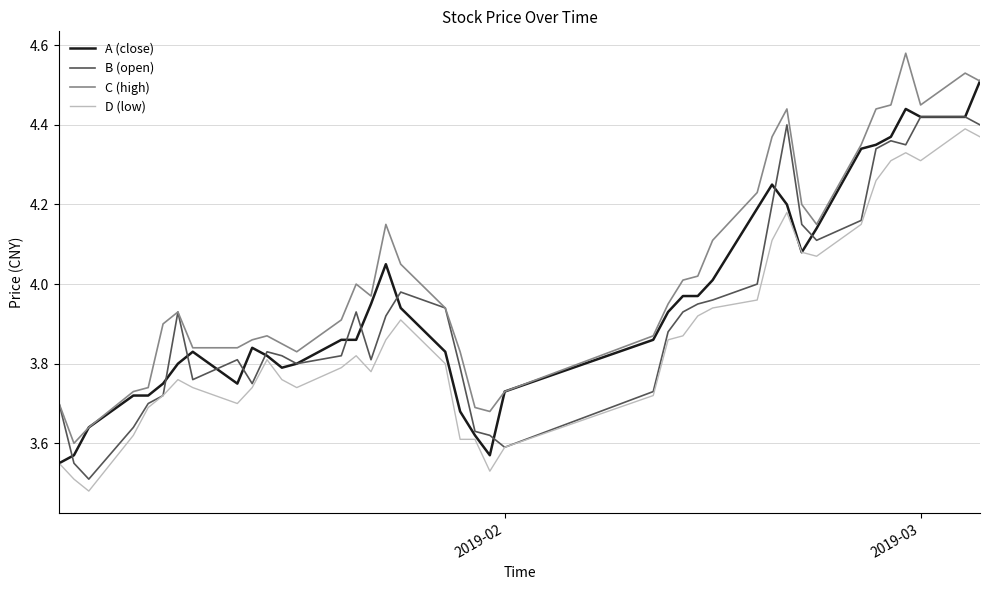

Reading left to right, transcribe all the data shown in this chart.

close: 3.5	3.6	3.6	3.7	3.7	3.8	3.8	3.8	3.8	3.8	3.8	3.8	3.8	3.9	3.9	4.0	4.0	3.9	3.8	3.7	3.6	3.6	3.7	3.9	3.9	4.0	4.0	4.0	4.2	4.2	4.2	4.1	4.1	4.3	4.3	4.4	4.4	4.4	4.4	4.5
open: 3.7	3.5	3.5	3.6	3.7	3.7	3.9	3.8	3.8	3.8	3.8	3.8	3.8	3.8	3.9	3.8	3.9	4.0	3.9	3.8	3.6	3.6	3.6	3.7	3.9	3.9	4.0	4.0	4.0	4.2	4.4	4.2	4.1	4.2	4.3	4.4	4.3	4.4	4.4	4.4
high: 3.7	3.6	3.6	3.7	3.7	3.9	3.9	3.8	3.8	3.9	3.9	3.9	3.8	3.9	4.0	4.0	4.2	4.0	3.9	3.8	3.7	3.7	3.7	3.9	4.0	4.0	4.0	4.1	4.2	4.4	4.4	4.2	4.2	4.3	4.4	4.5	4.6	4.5	4.5	4.5
low: 3.5	3.5	3.5	3.6	3.7	3.7	3.8	3.7	3.7	3.7	3.8	3.8	3.7	3.8	3.8	3.8	3.9	3.9	3.8	3.6	3.6	3.5	3.6	3.7	3.9	3.9	3.9	3.9	4.0	4.1	4.2	4.1	4.1	4.2	4.3	4.3	4.3	4.3	4.4	4.4